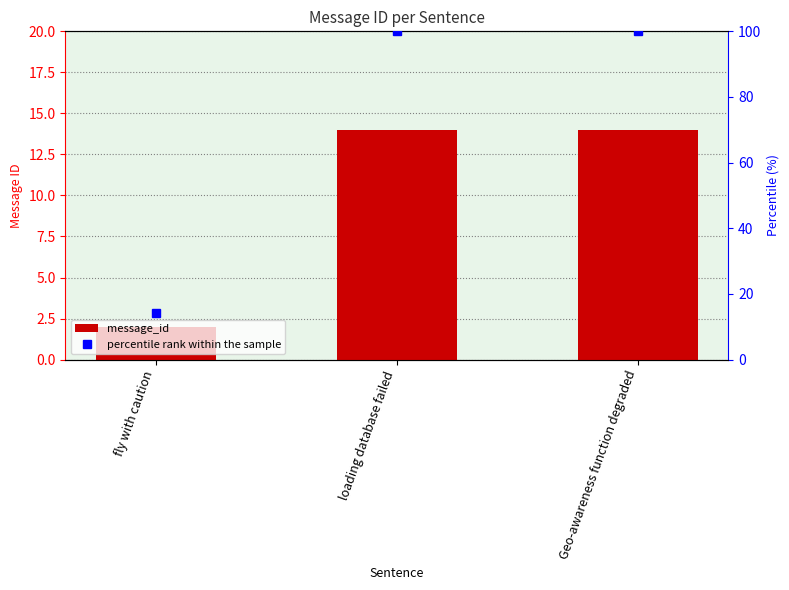

List the labels in order of value, smallest first.

fly with caution, loading database failed, Geo-awareness function degraded